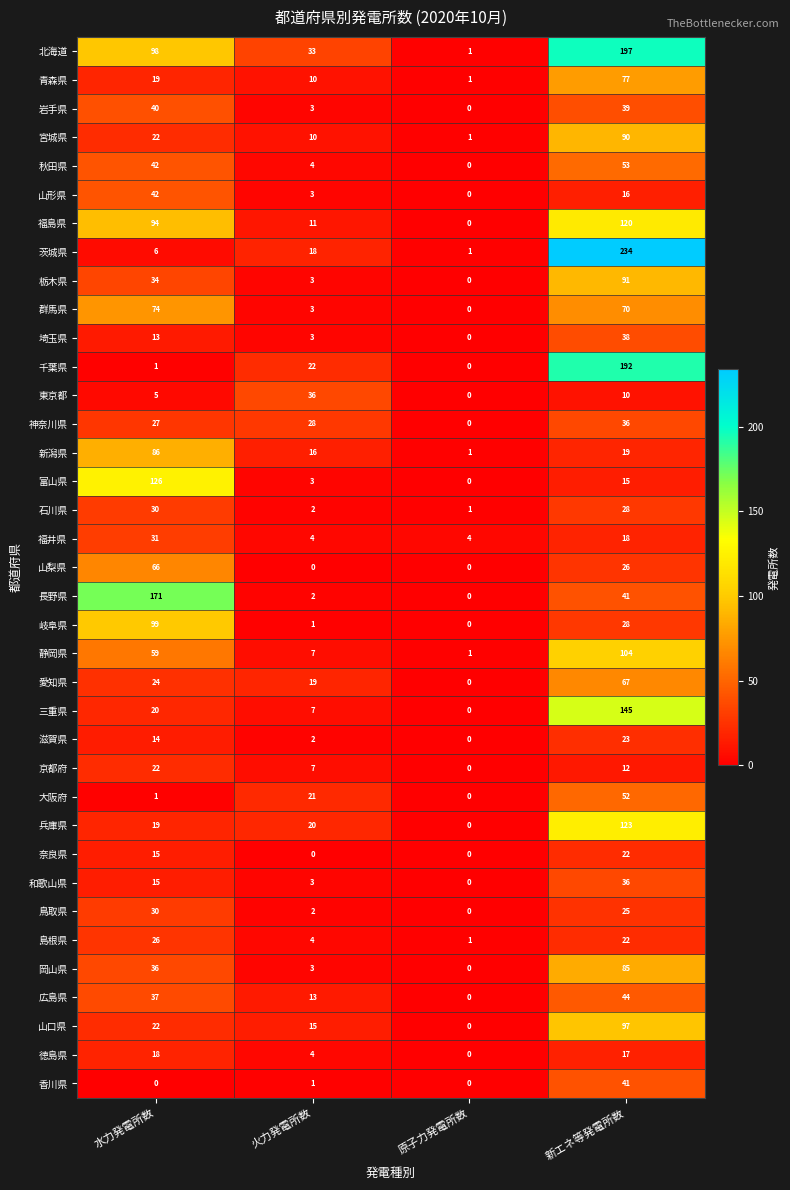

At which label is 秋田県 closest to 26?

水力発電所数